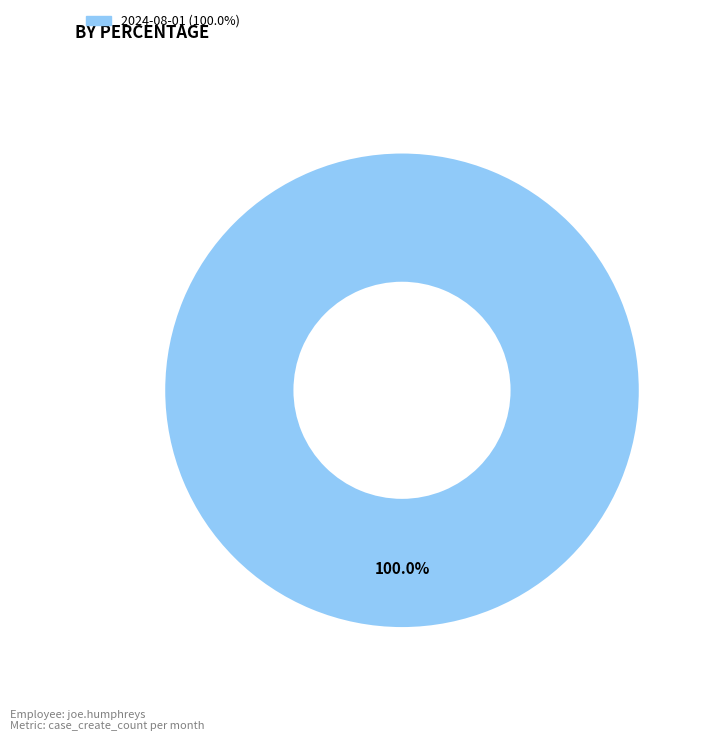

Is there a majority slice in this chart?

Yes